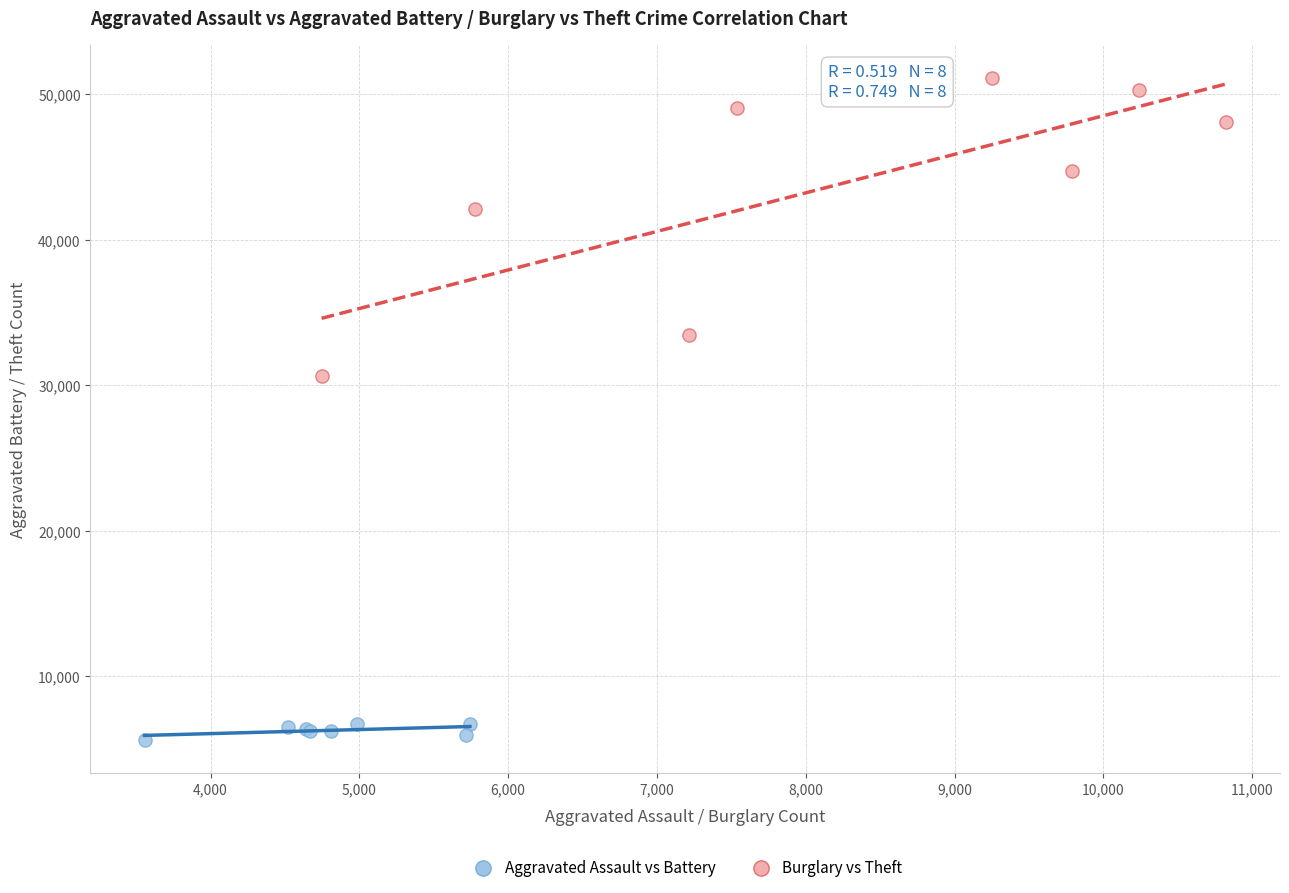

Which series has the widest spread of Y values?

Burglary vs Theft